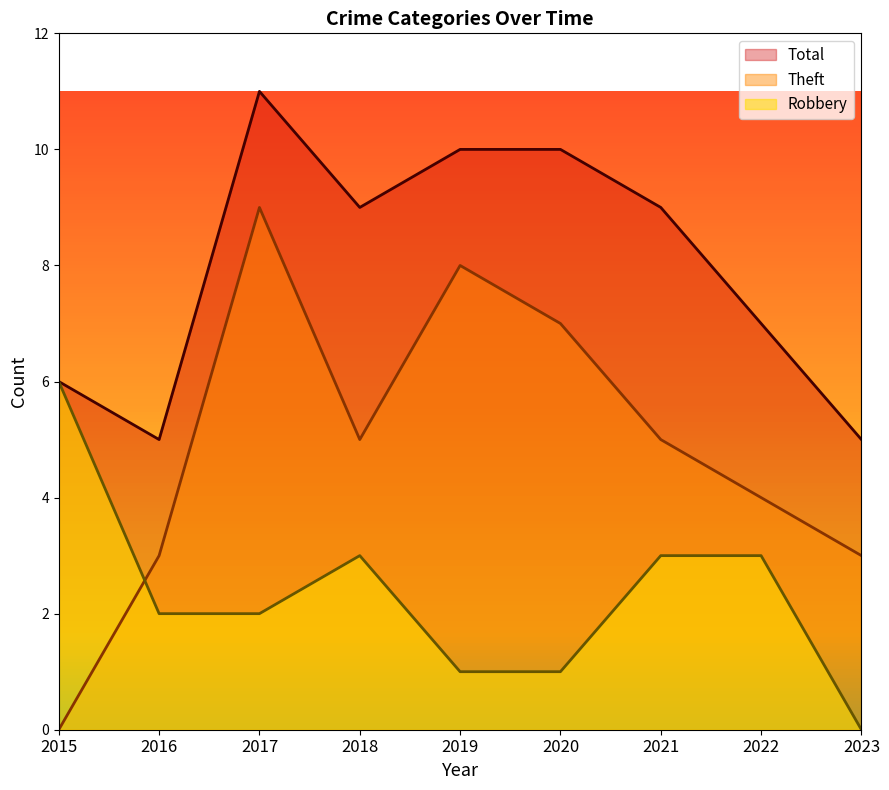

Which category has the lowest value in the Robbery series?

2023